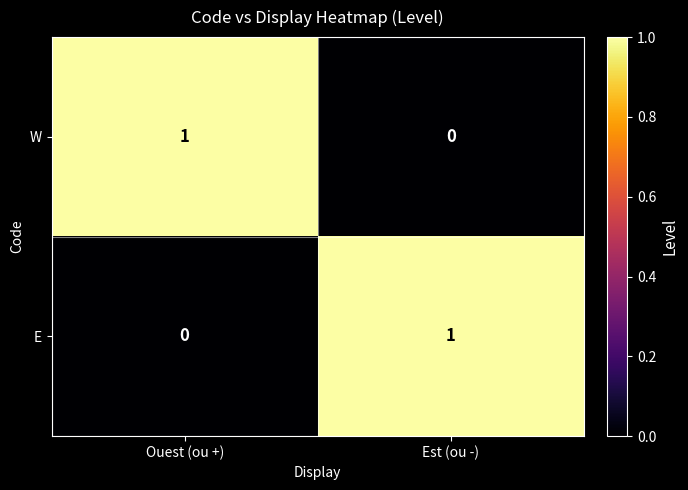

At Est (ou -), list the series in order from smallest to largest.

W, E